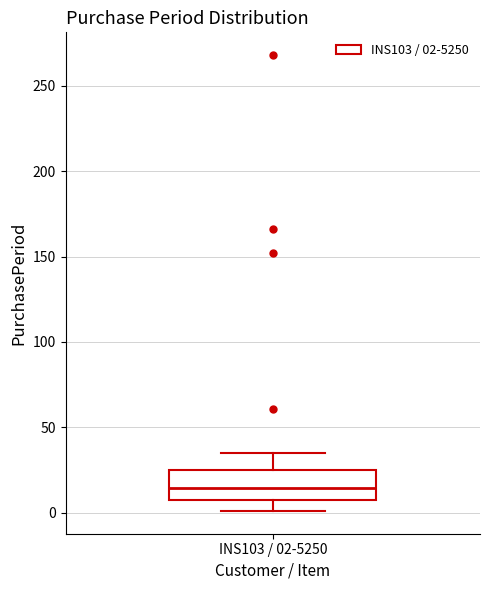

Transcribe this box plot: give where the median line is, the range the box spans, and where the two whiskers end, as read against the y-axis. The values are not printed on the chart, so give them approximately, as read against the axis.

median 15, box 10 to 25, whiskers 0 to 35